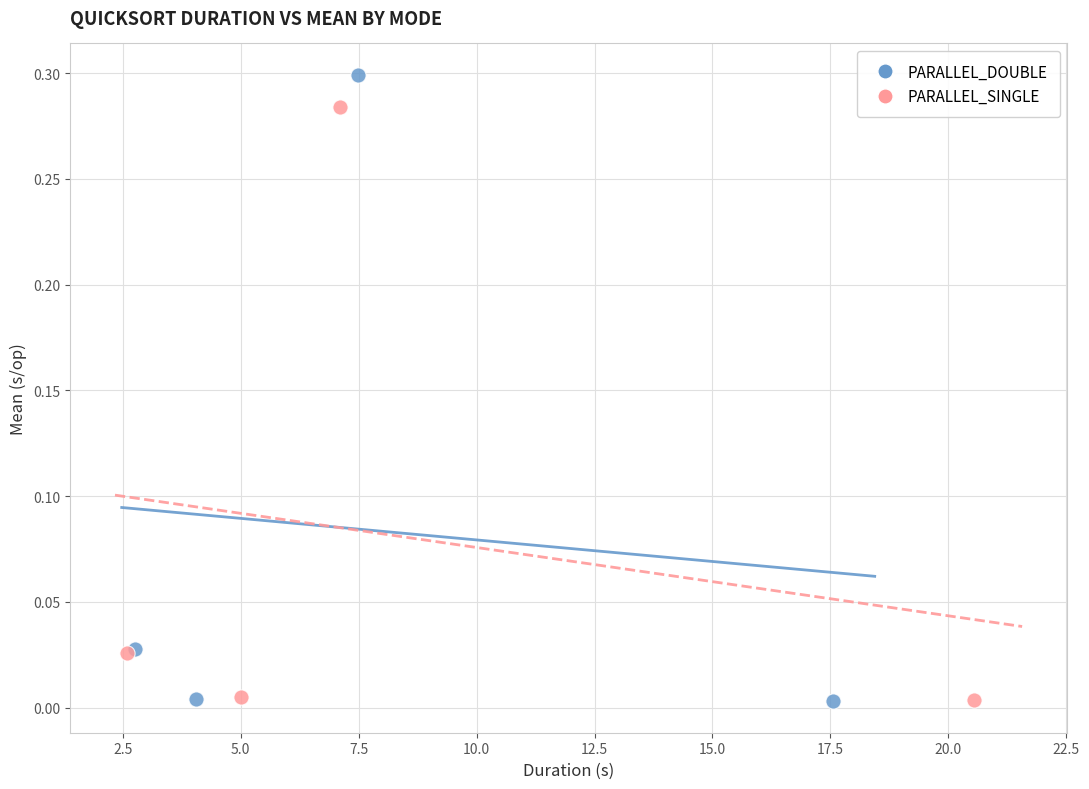

What are all the series names shown in the legend?

PARALLEL_DOUBLE, PARALLEL_SINGLE